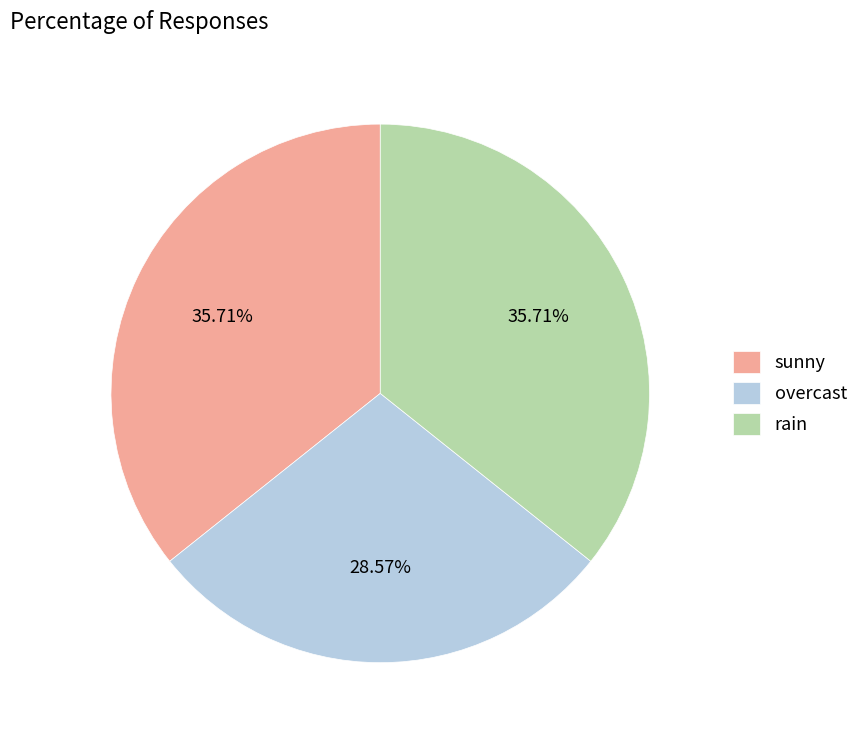

Is it true that rain is 46% of the pie?

False